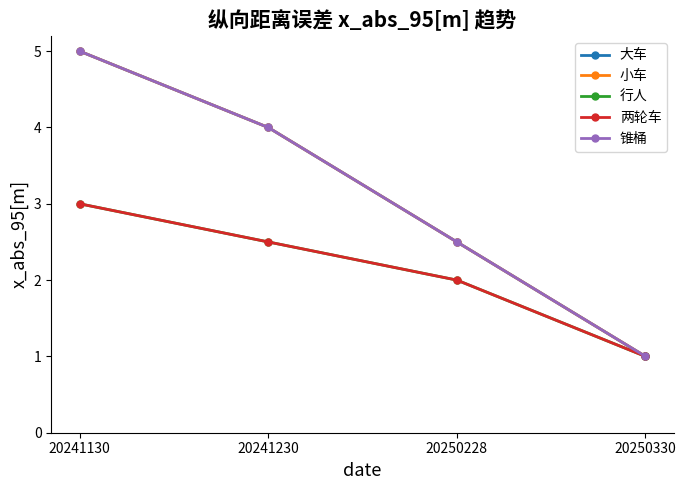

What is the difference between the maximum and second lowest values in the 行人 series?

1.0